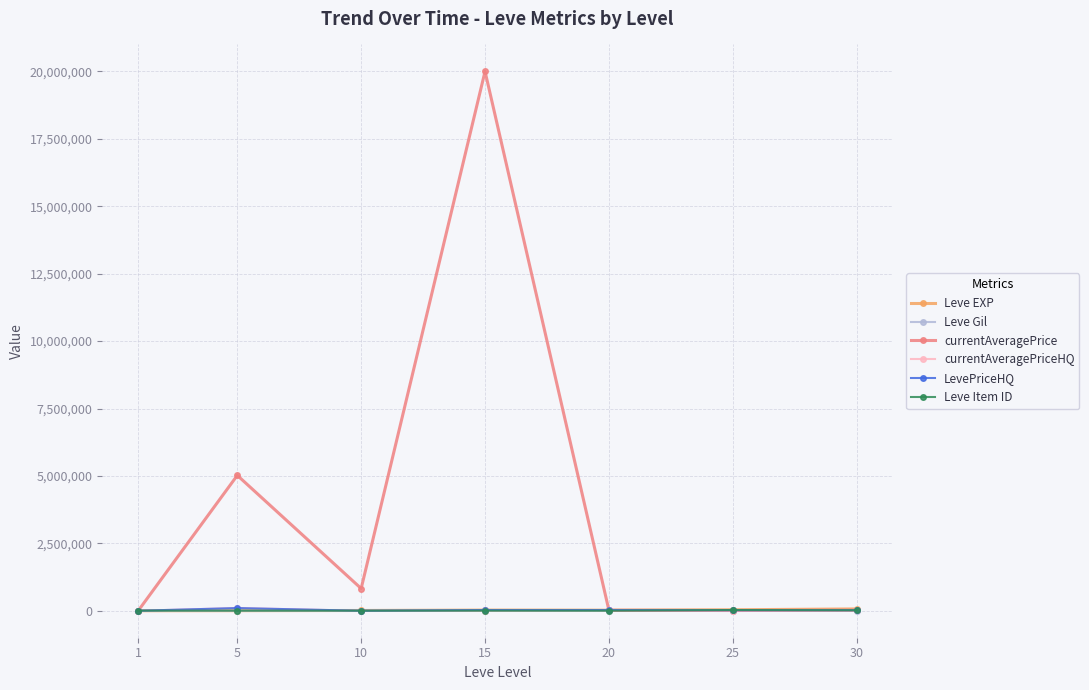

Which series has the widest spread of values?

currentAveragePrice